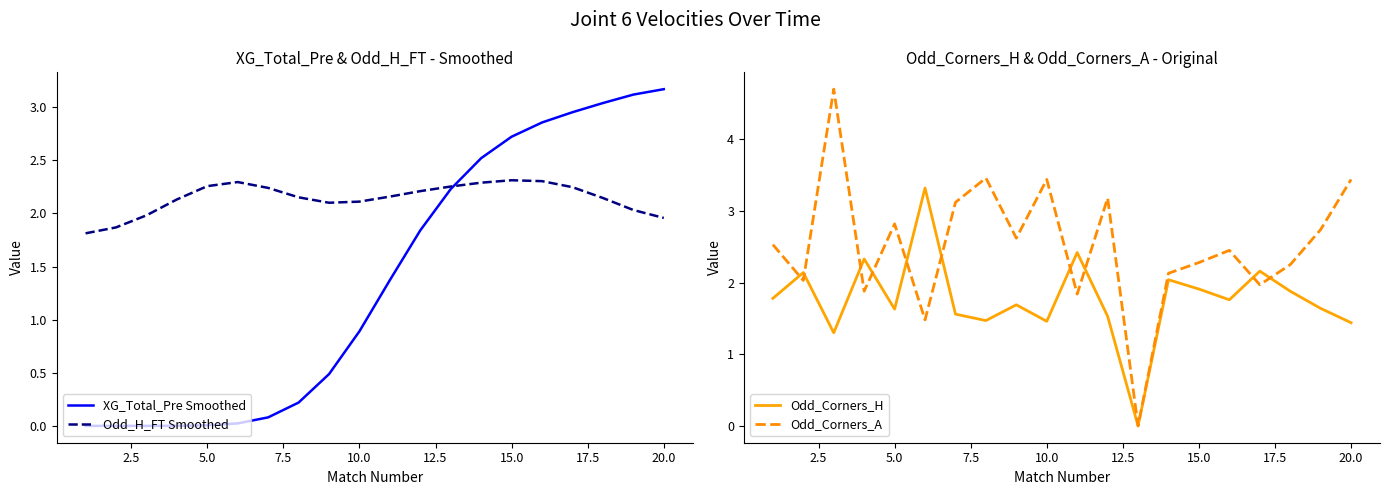

How many lines are shown in the chart?

4